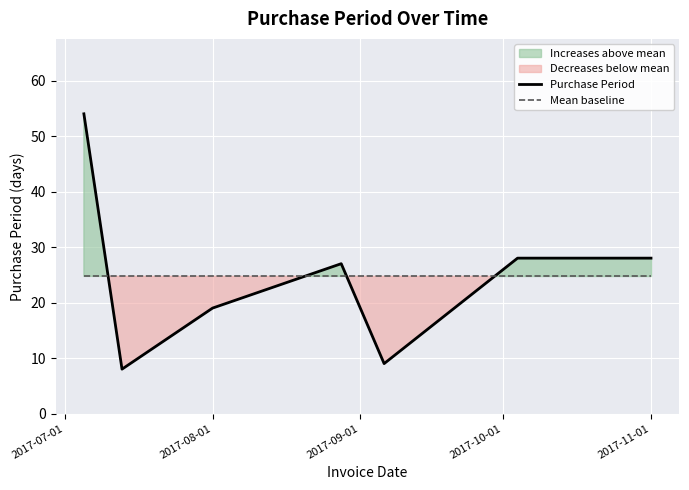

Reading left to right, what are all the values shown in this chart?

Purchase Period: 54.0	8.0	19.0	27.0	9.0	28.0	28.0
Mean baseline: 24.7	24.7	24.7	24.7	24.7	24.7	24.7